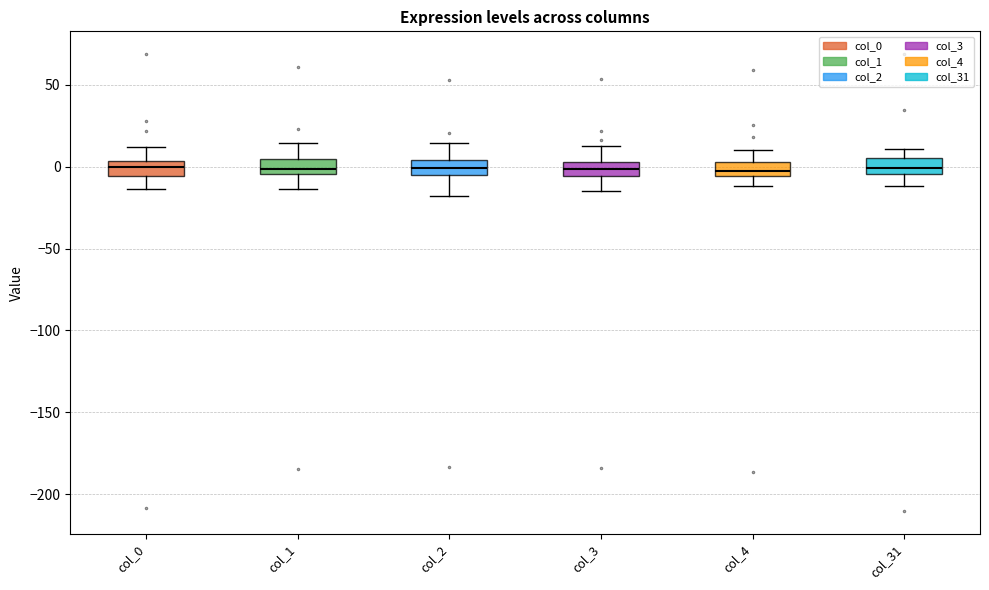

Where does the upper whisker of the box for col_4 end on the y-axis? The values are not printed on the chart, so give them approximately, as read against the axis.

10